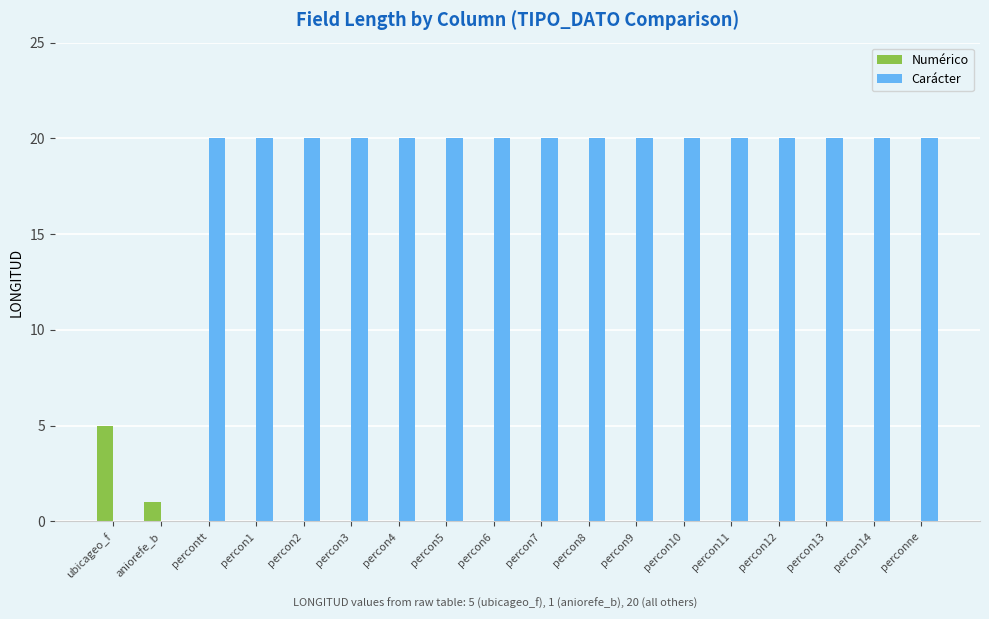

Reading left to right, list all the values displayed in this chart.

Numérico: 5	1	0	0	0	0	0	0	0	0	0	0	0	0	0	0	0	0
Carácter: 0	0	20	20	20	20	20	20	20	20	20	20	20	20	20	20	20	20